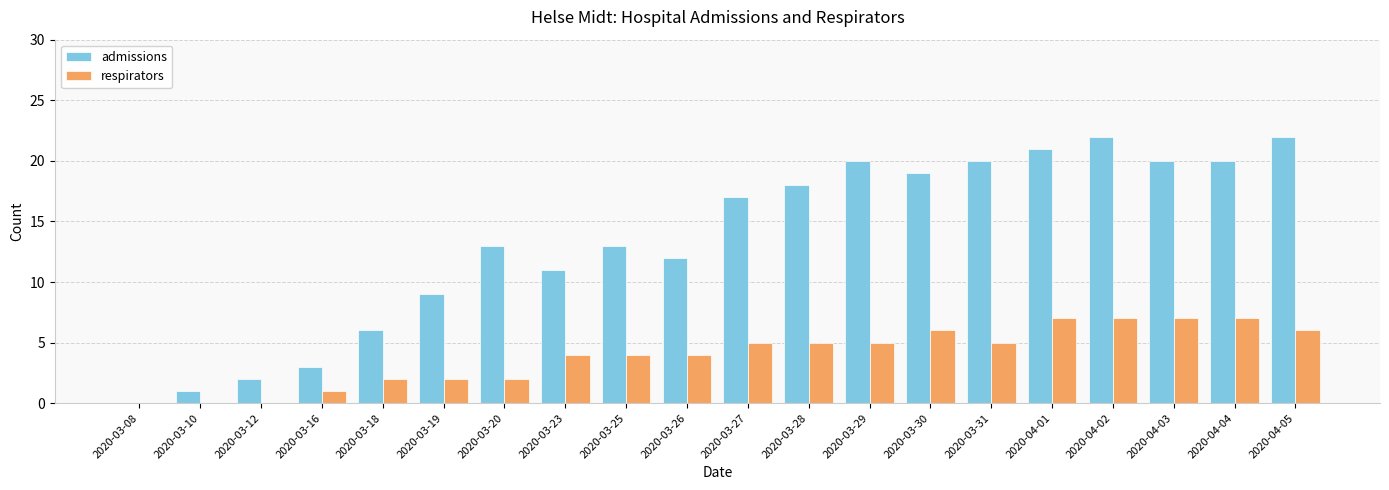

Which series has the largest total across all categories?

admissions